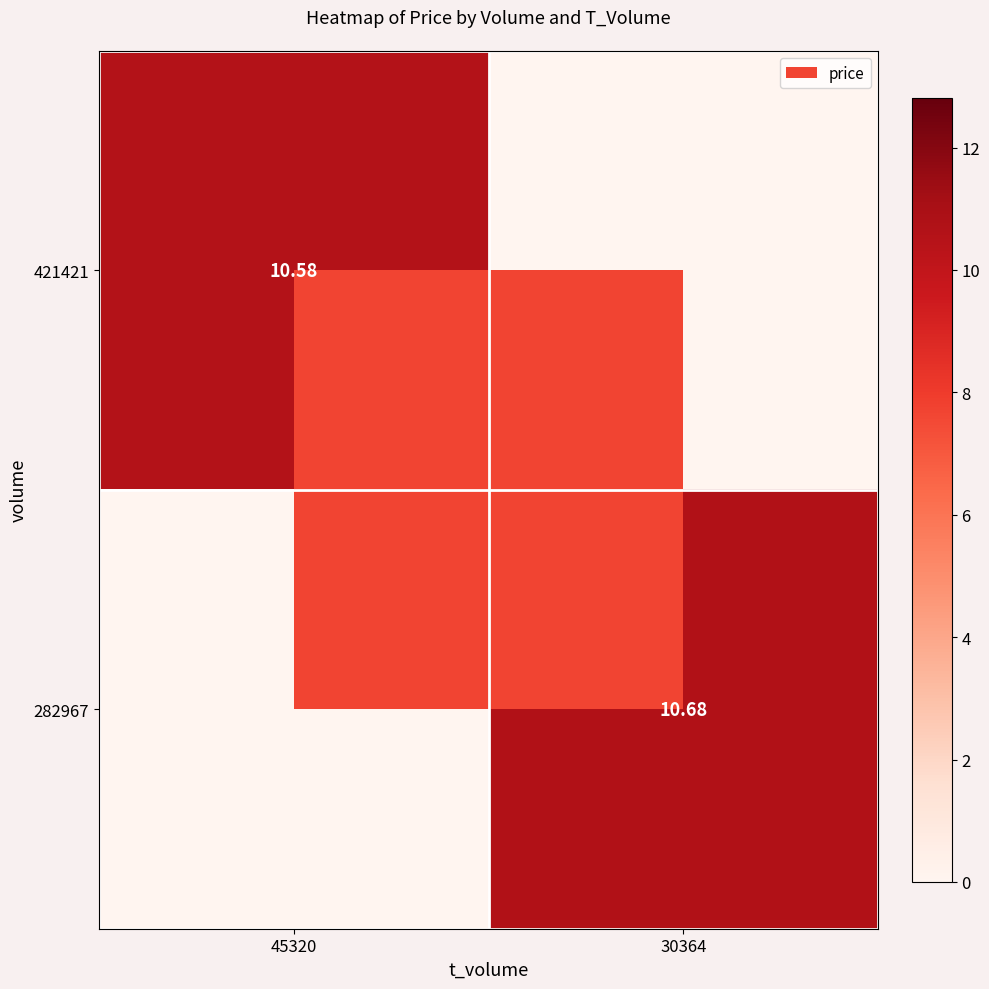

How many positive values does the 282967 series have?

1